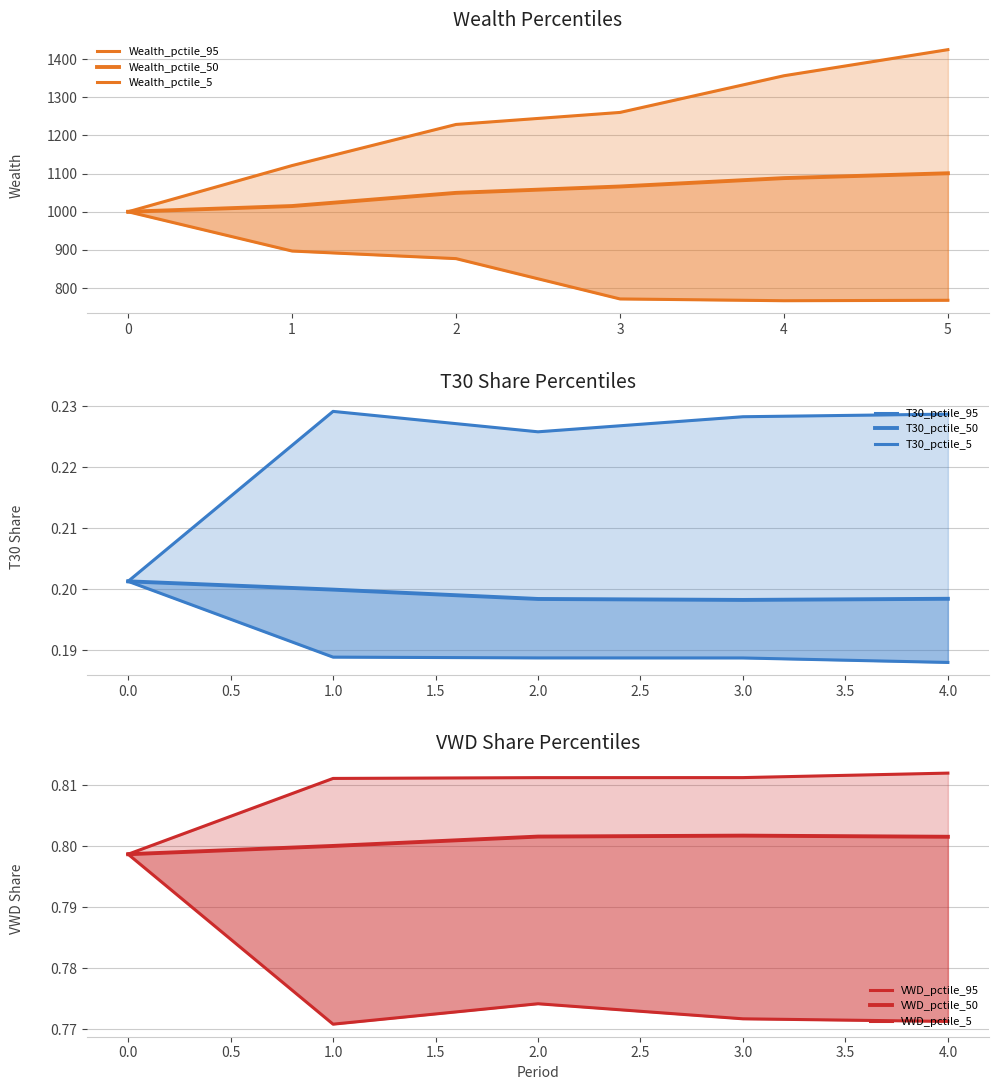

How many interior local valleys does the Wealth_pctile_5 series have?

1